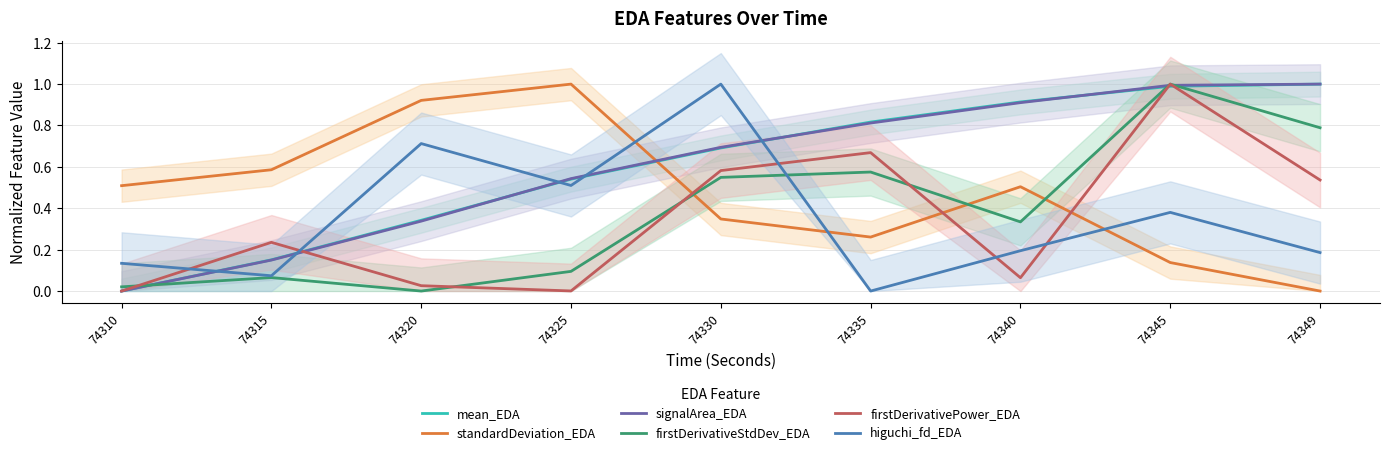

Where is the first local minimum for firstDerivativeStdDev_EDA?

74320